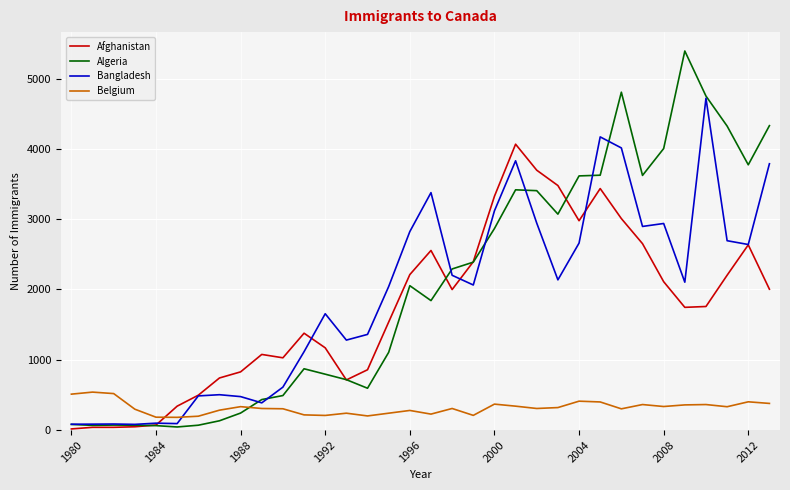

Which series has the largest range (max minus min)?

Algeria